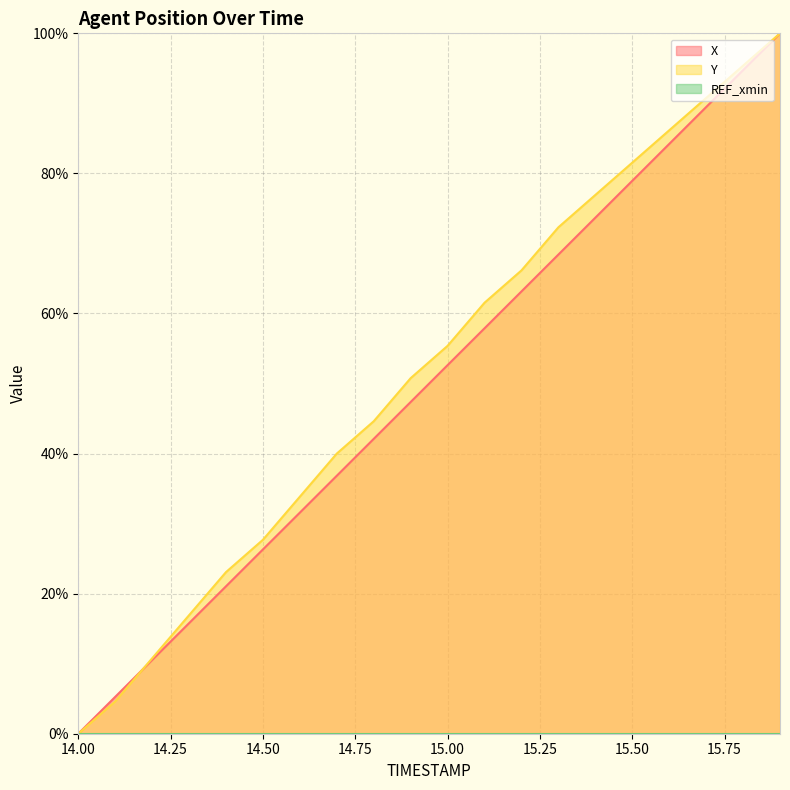

The value of X at 14.4 is 10.1. True or false?

False